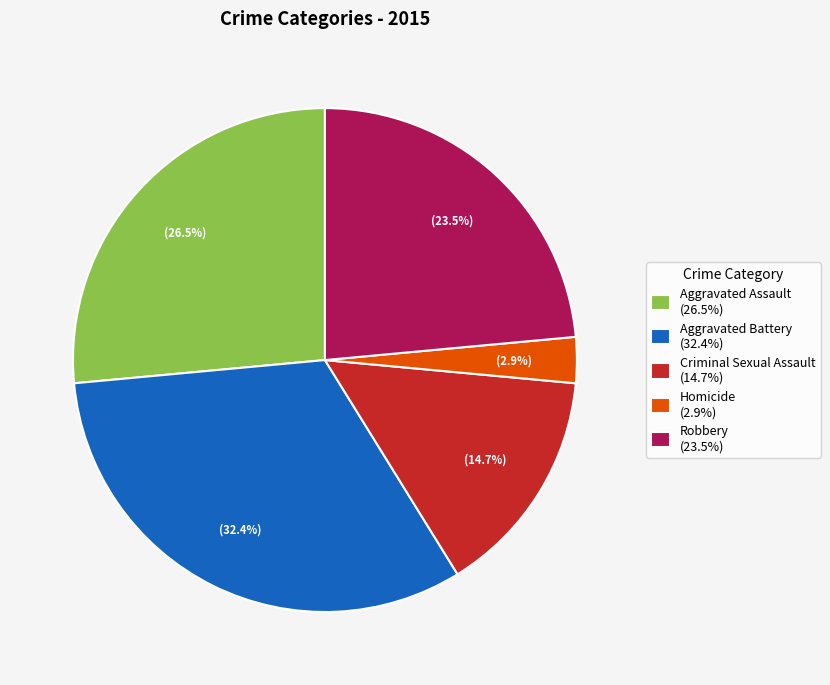

Combined, do Robbery (23.5%) and Aggravated Battery (32.4%) account for over 50%?

Yes